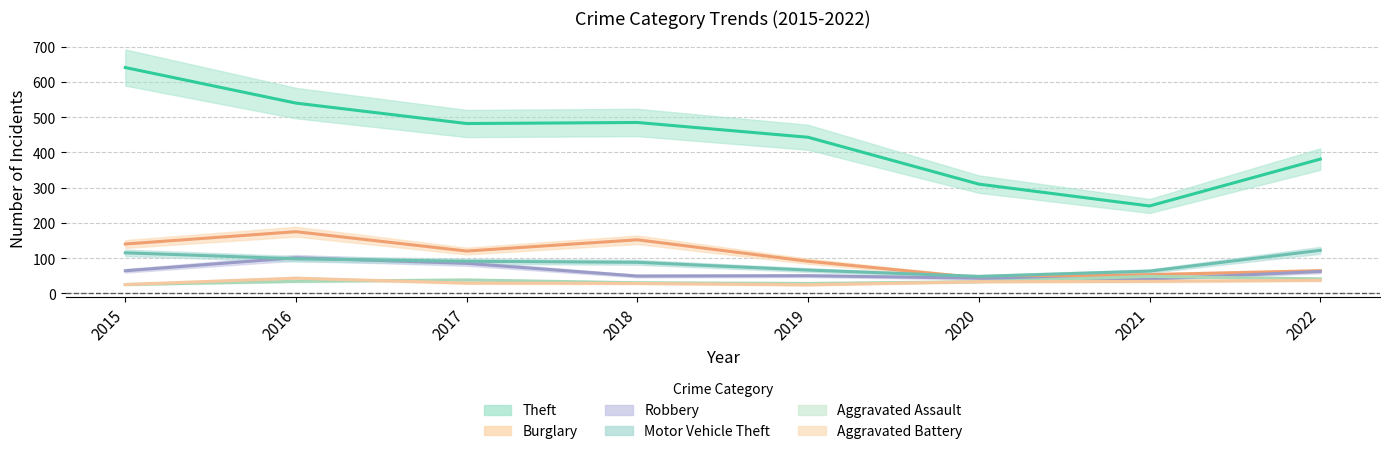

How many categories are shown in the chart?

8